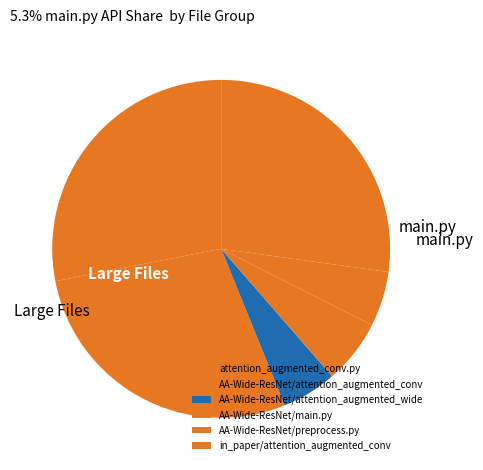

Is it true that in_paper/attention_augmented_conv is 27% of the pie?

True